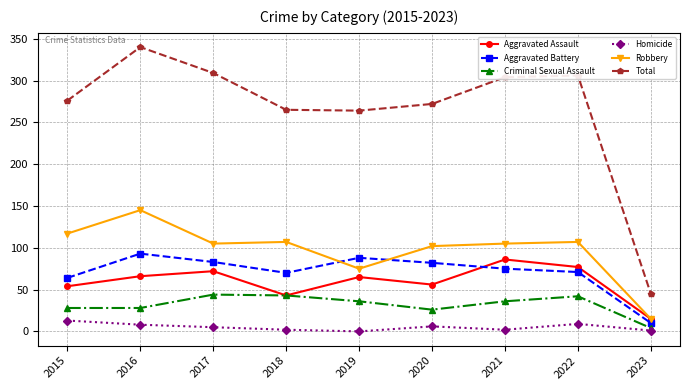

What is the spread (max minus min) of values at 2023?

44